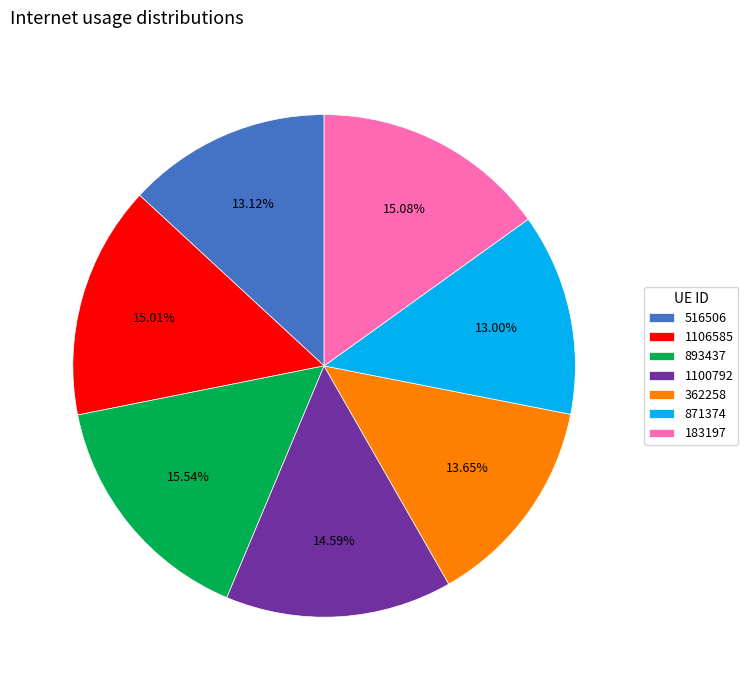

To the nearest percent, what portion does 1106585 represent?

15%